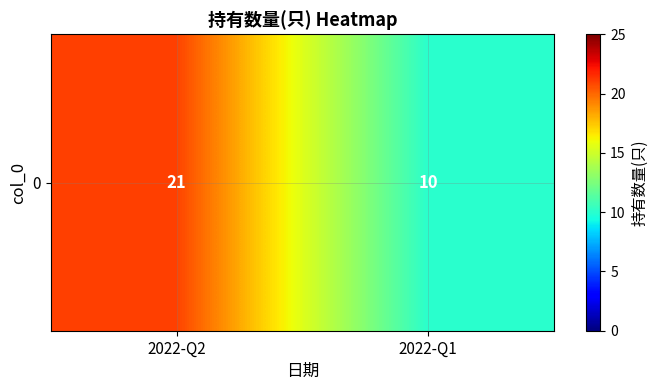

What is the change in value from 2022-Q2 to 2022-Q1?

-11